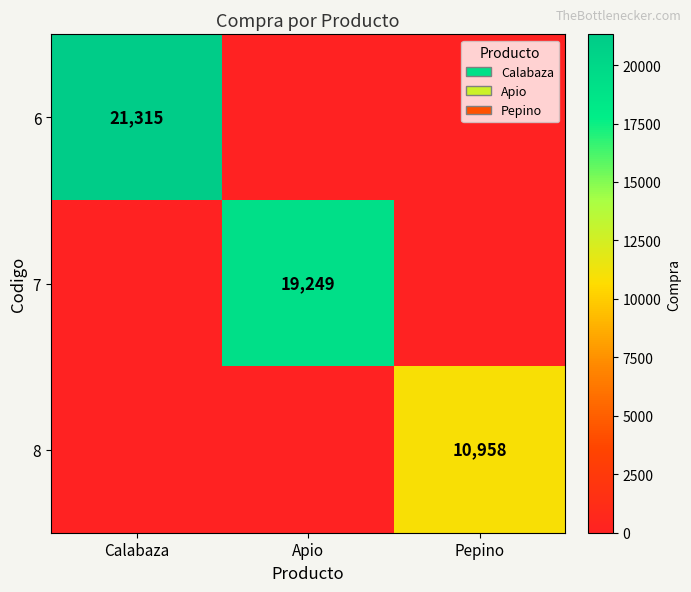

Is it true that 8 equals 10958 at Pepino?

True